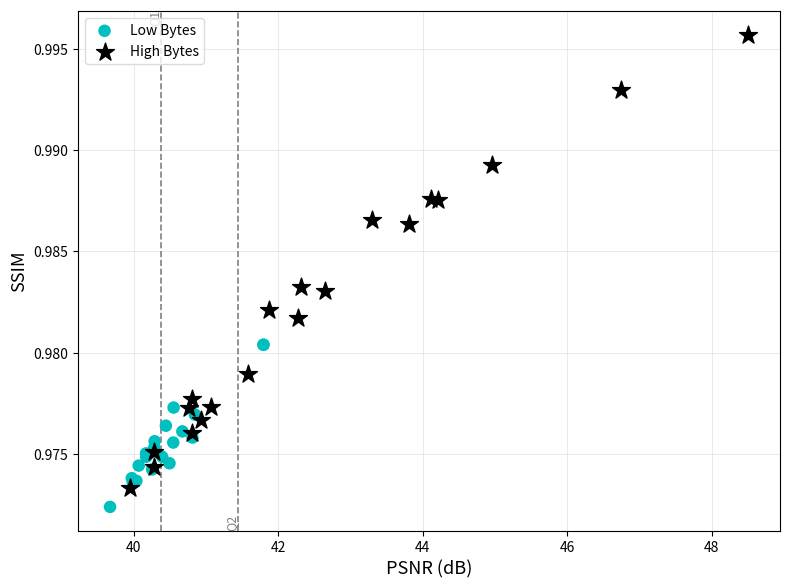

Which series has the largest Y range (max minus min)?

High Bytes